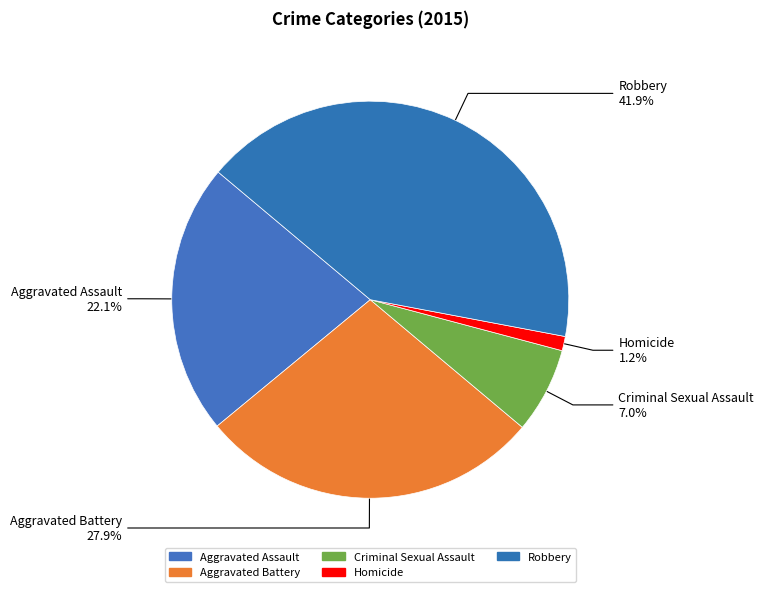

What is the total percentage of Criminal Sexual Assault and Robbery?

48.8%